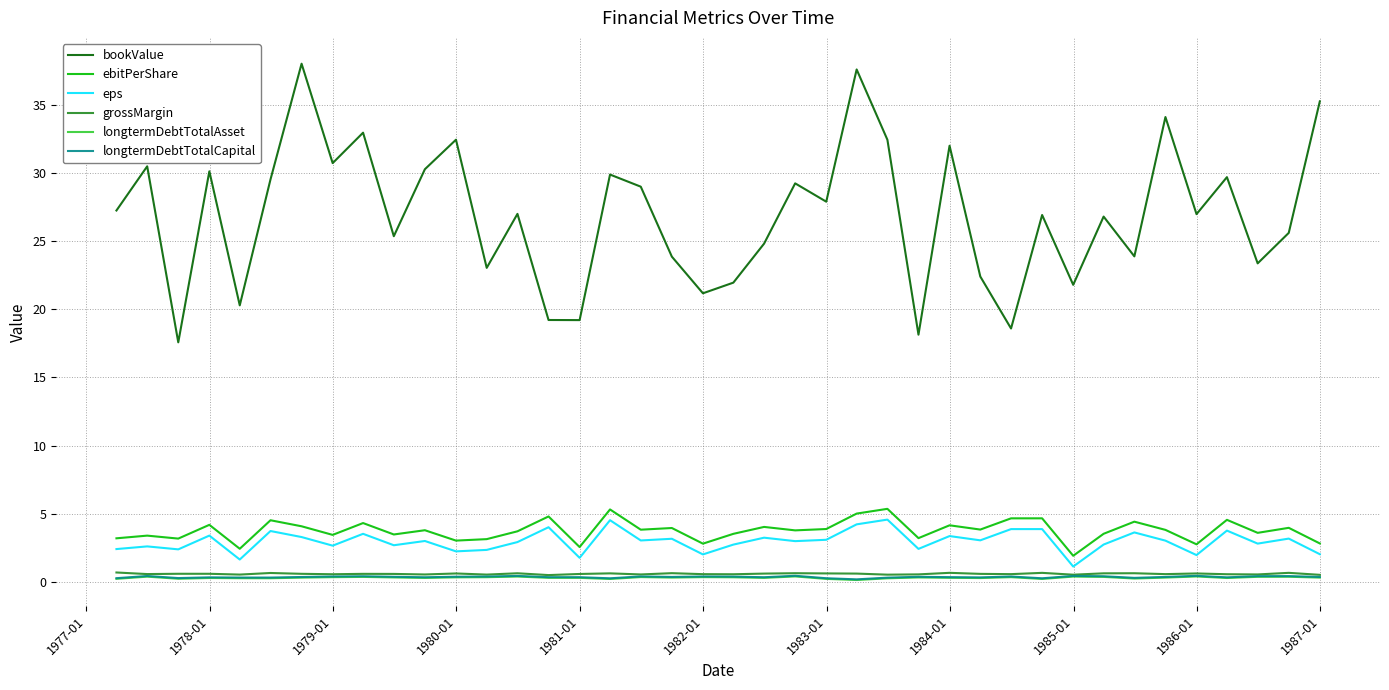

True or false: grossMargin and eps intersect in this chart.

False